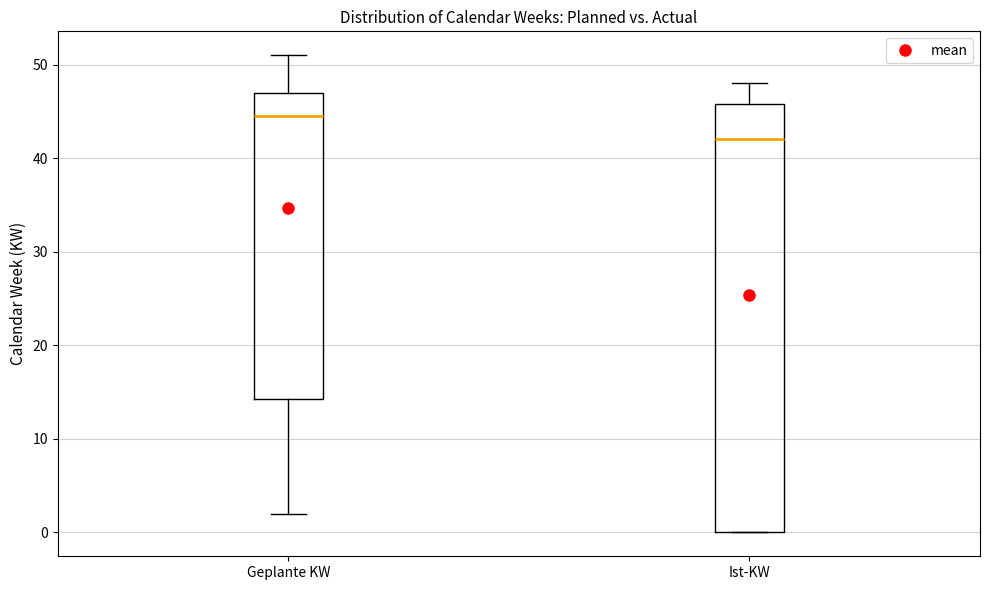

Reading left to right, read every box against the y-axis: the position of its median line, the range the box covers, and the ends of its whiskers. The values are not printed on the chart, so give them approximately, as read against the axis.

Geplante KW: median 45, box 14 to 47, whiskers 2 to 51
Ist-KW: median 42, box 0 to 46, whiskers 0 to 48